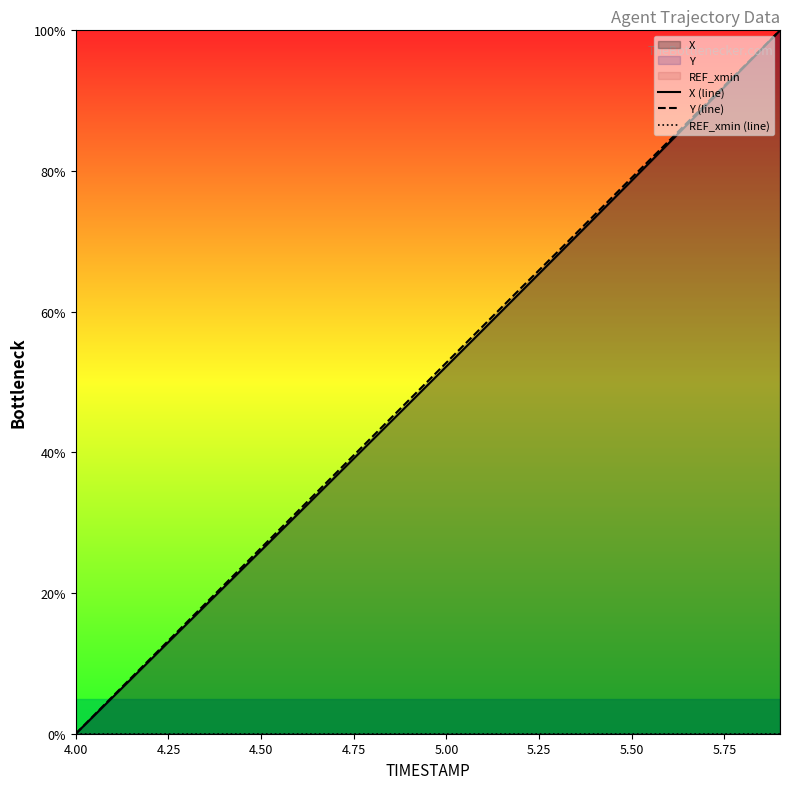

What is the difference between the maximum and minimum values in the X (line) series?

100.0